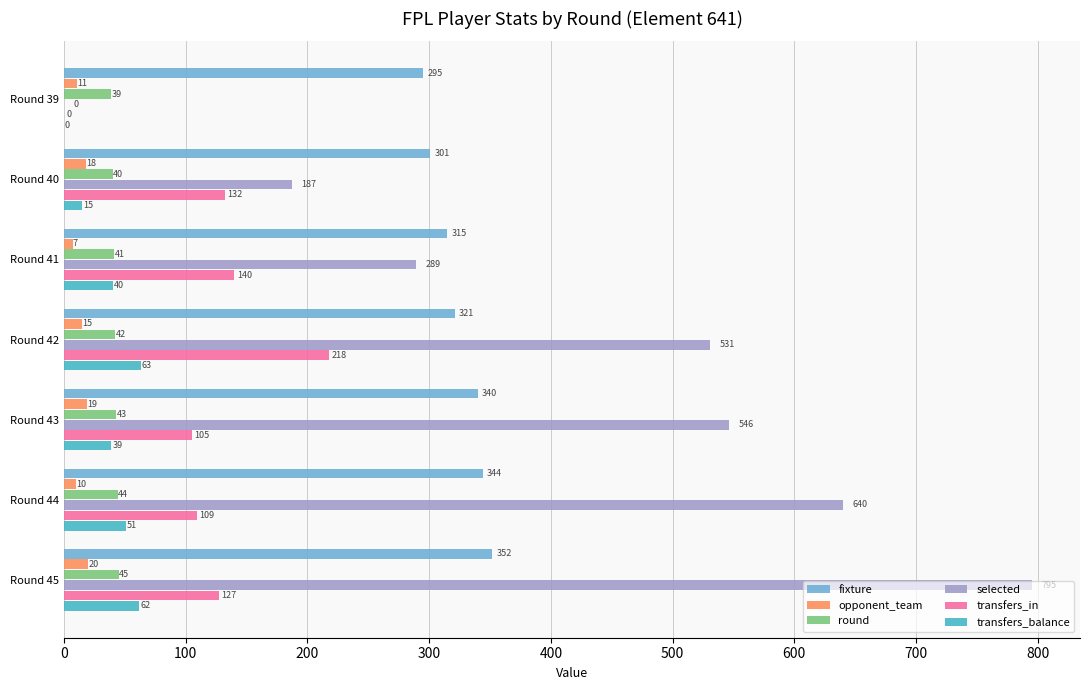

What is the greatest value displayed?

795